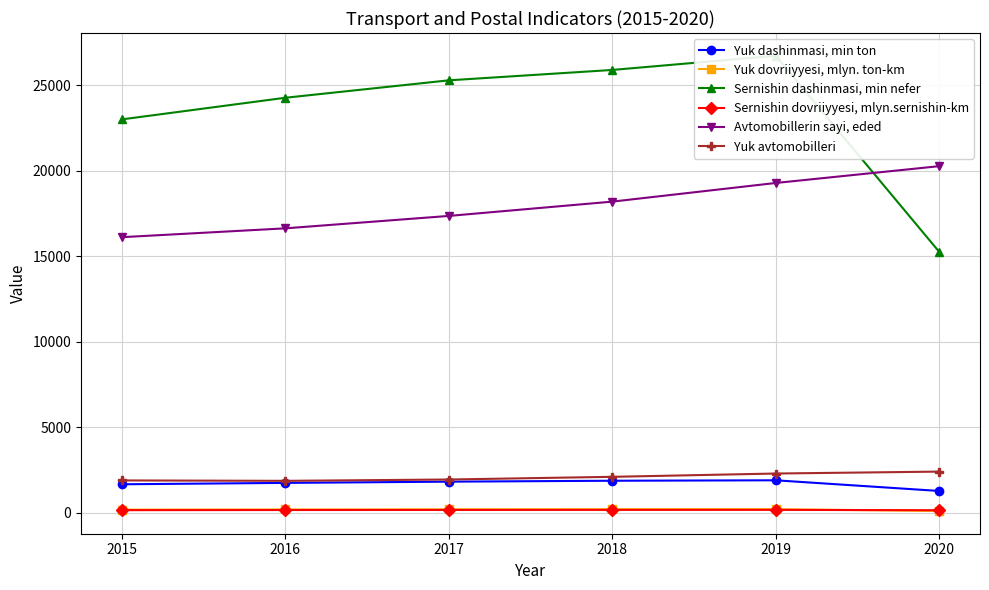

How many distinct data groups are displayed?

6